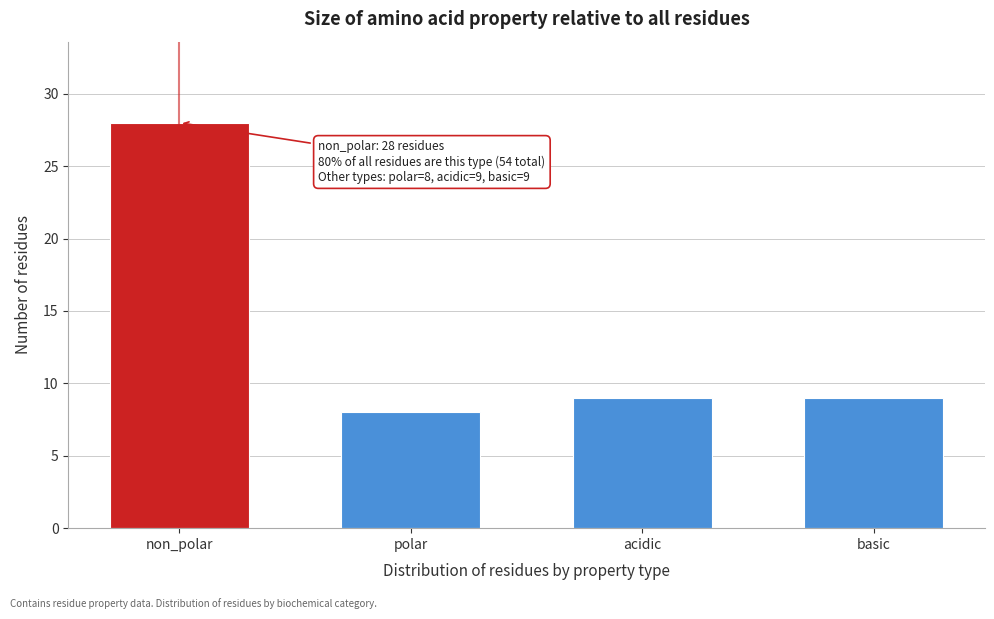

Reading left to right, transcribe all the data shown in this chart.

non_polar=28	polar=8	acidic=9	basic=9